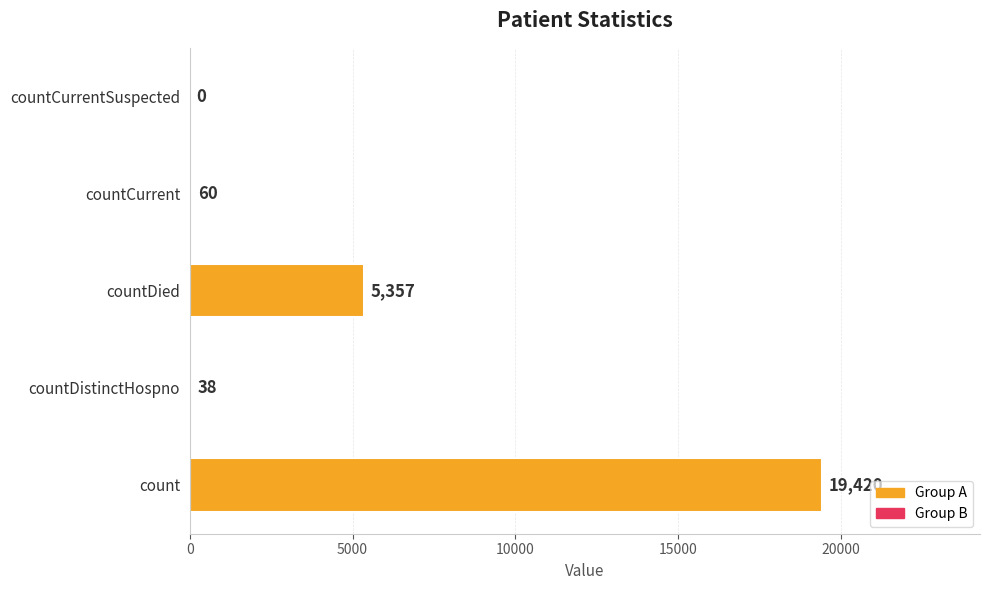

Is it true that the value at countCurrentSuspected is 0?

True